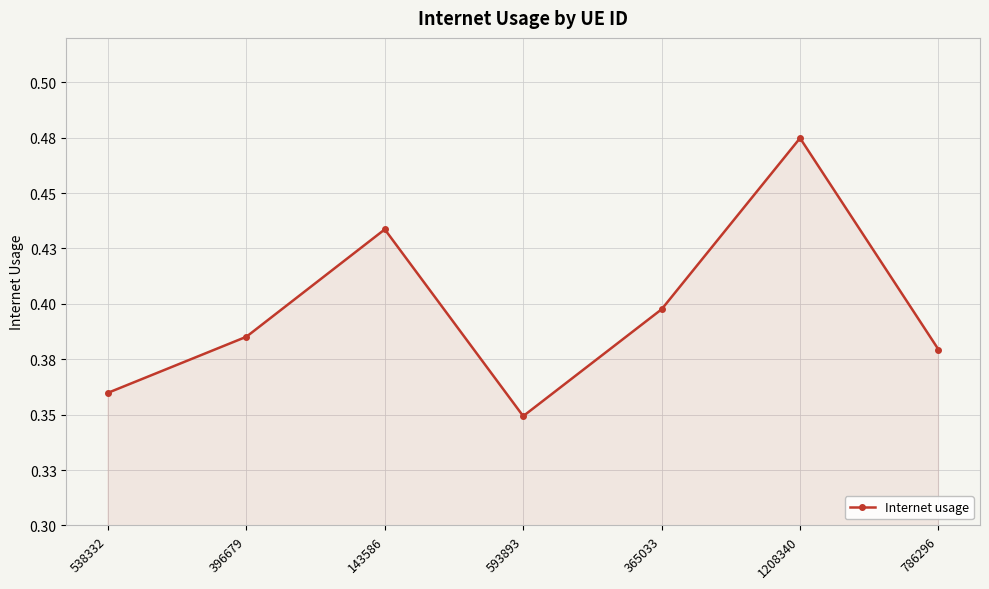

What is the approximate value at 593893?

0.3